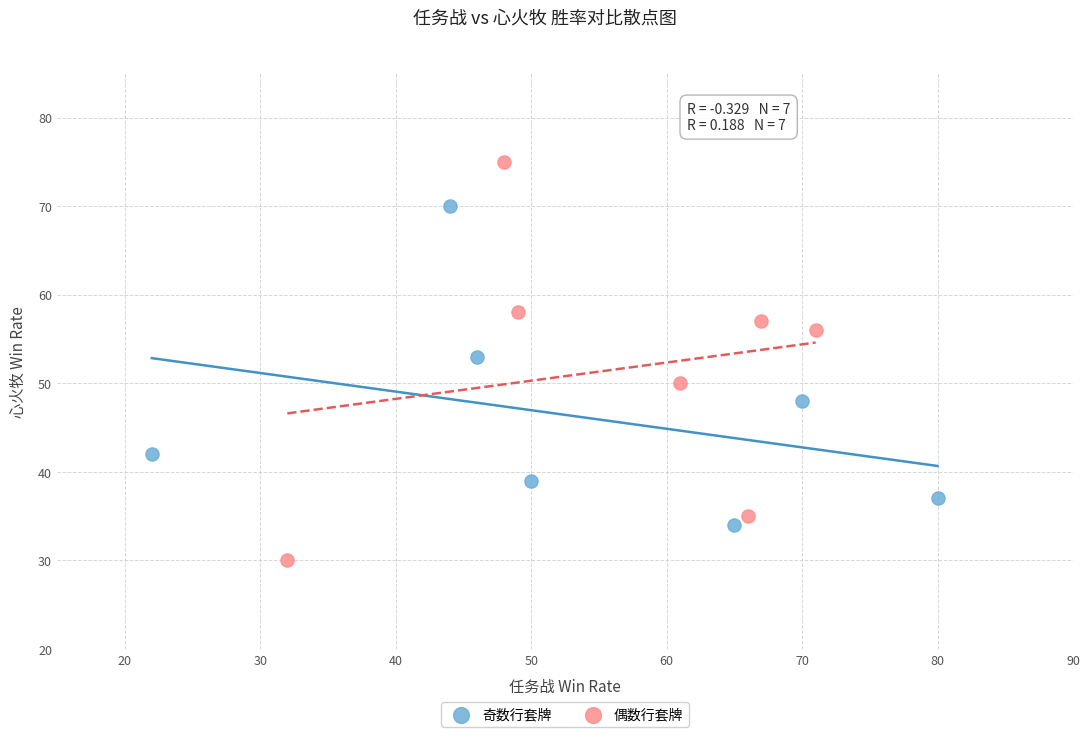

Which series has the widest spread of Y values?

偶数行套牌